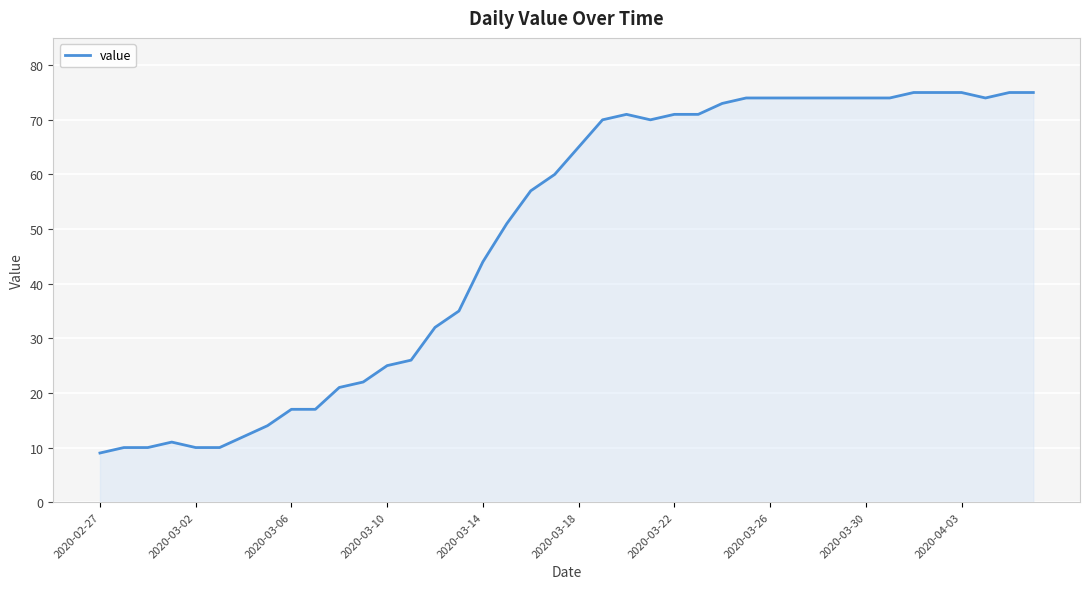

What is the smallest value displayed?

9